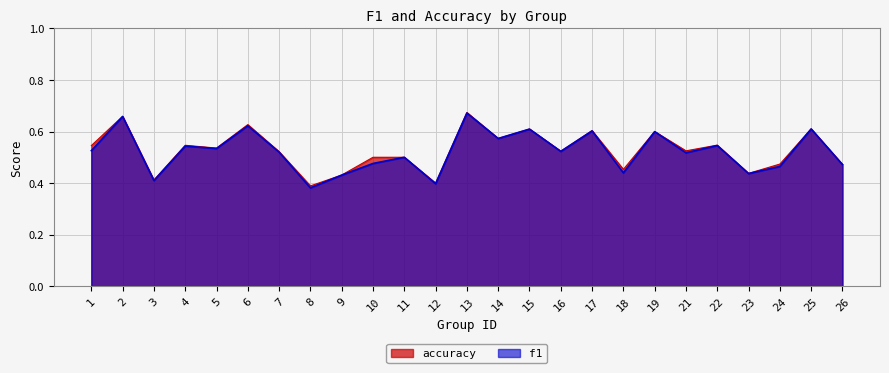

At which label does f1 reach its peak?

13